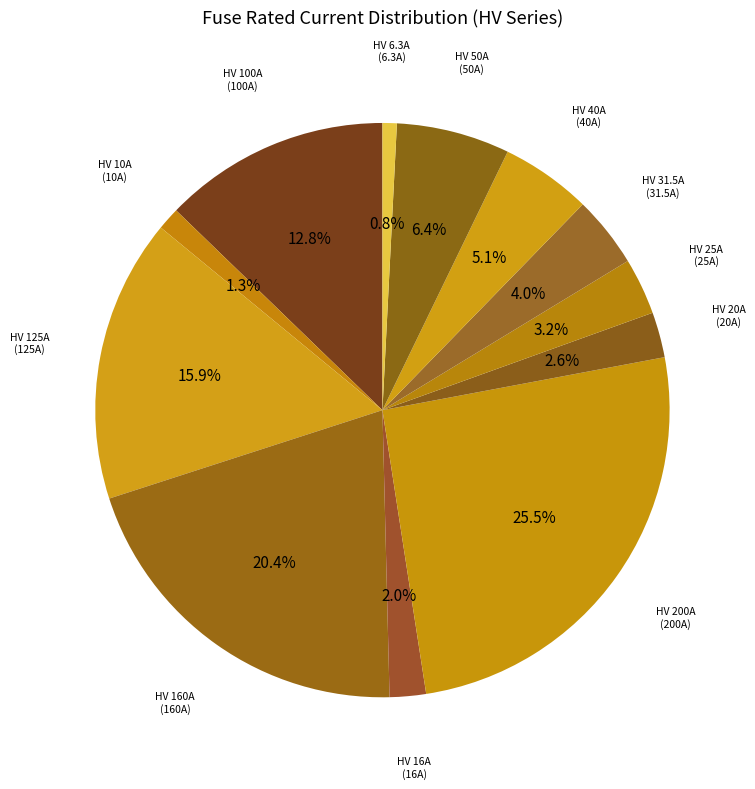

Which category has the biggest portion of the pie?

HV 200A